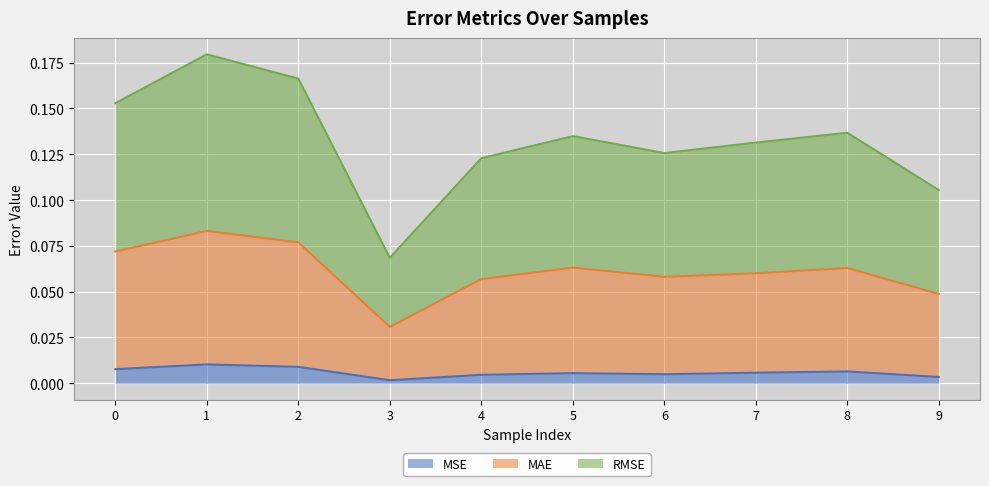

At how many categories does at least one series exceed 0?

10